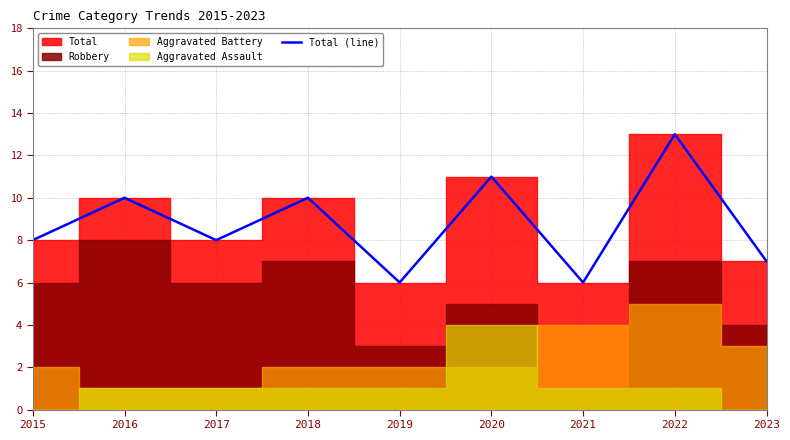

True or false: the data has more than 1 interior local peaks.

True